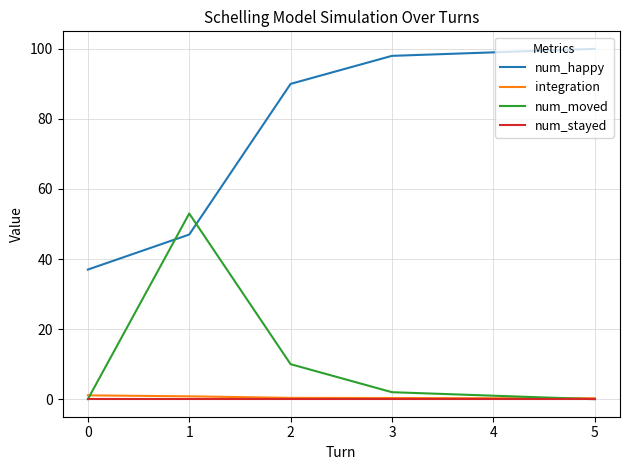

Between 0 and 4, which series saw the biggest shift?

num_happy